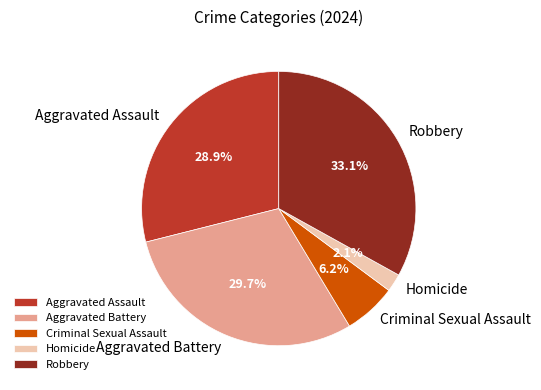

What is the total percentage of Criminal Sexual Assault and Homicide?

8.3%